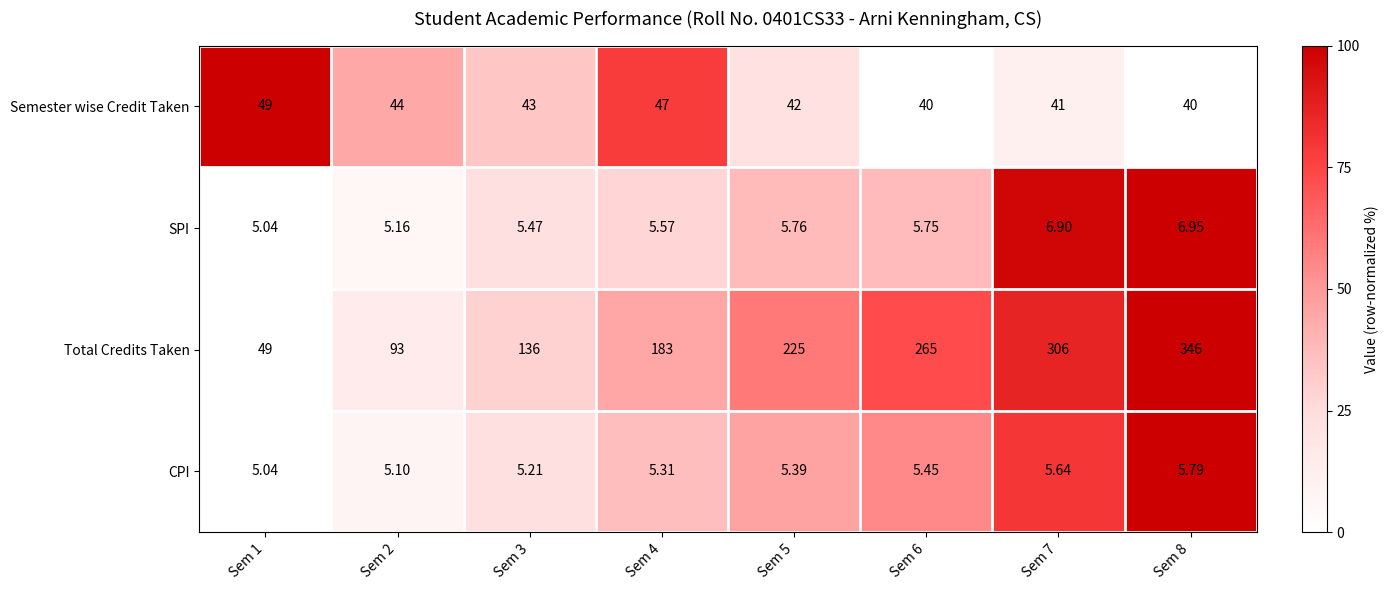

Which series changed the most between Sem 2 and Sem 6?

Total Credits Taken